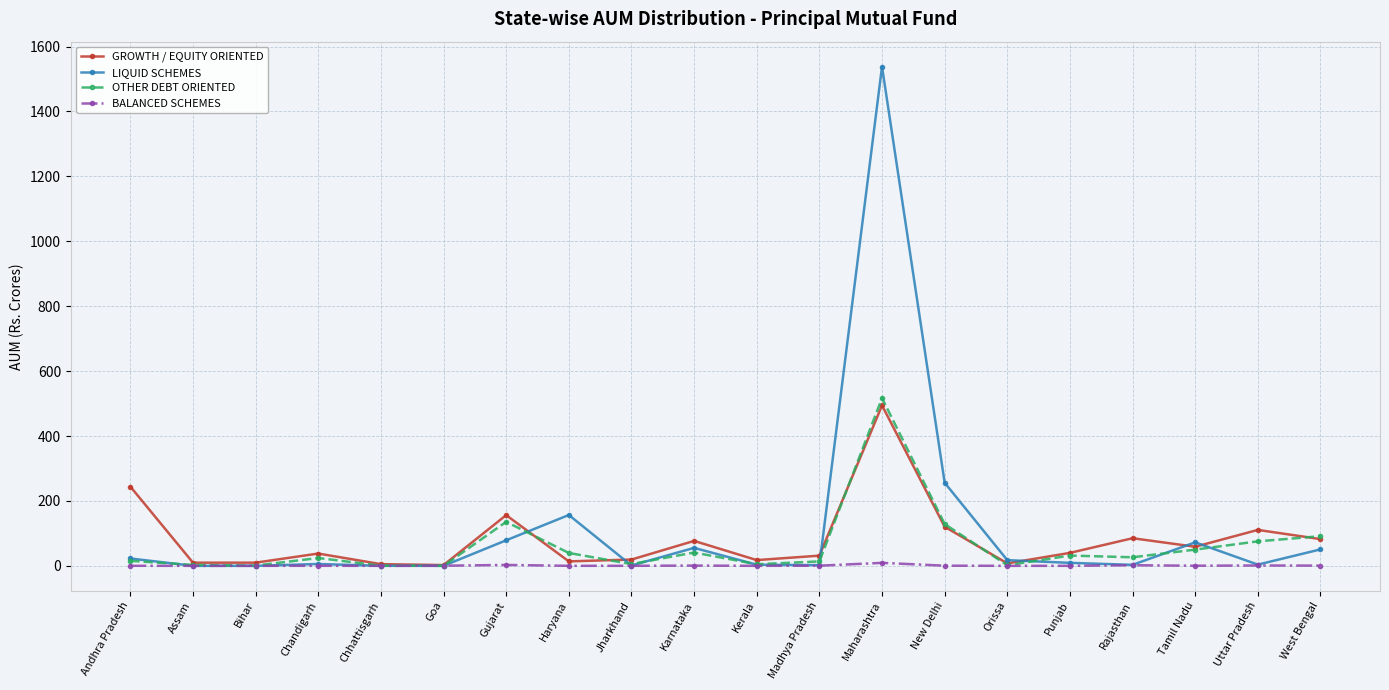

Which series has the largest range (max minus min)?

LIQUID SCHEMES